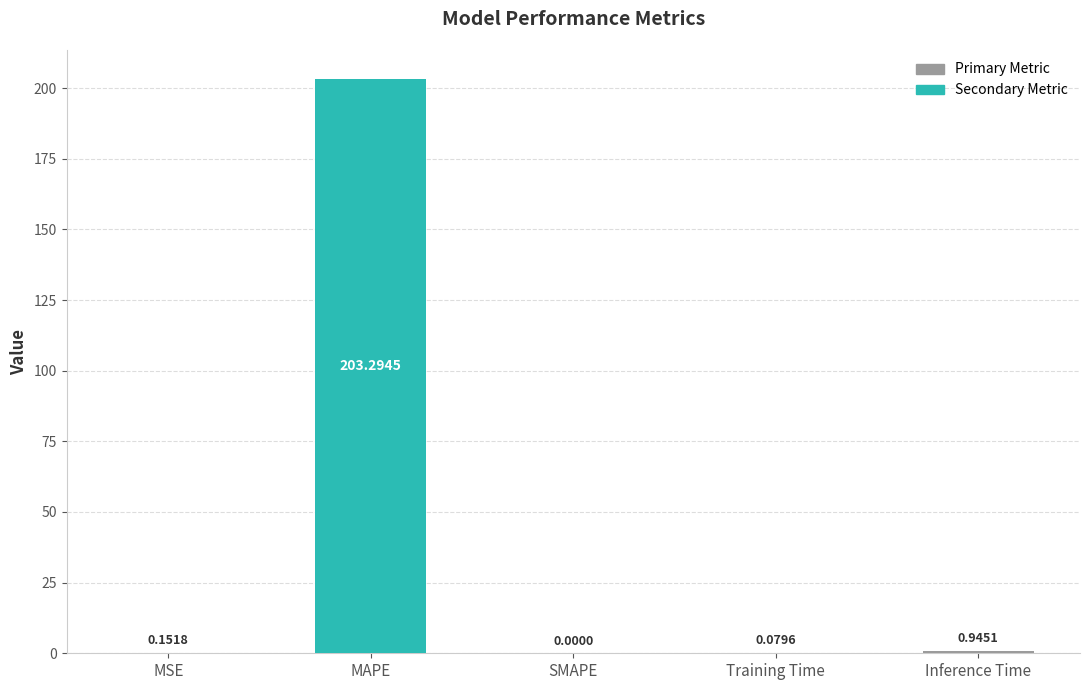

Reading left to right, what are all the values shown in this chart?

0.2	203.3	0.0	0.1	0.9